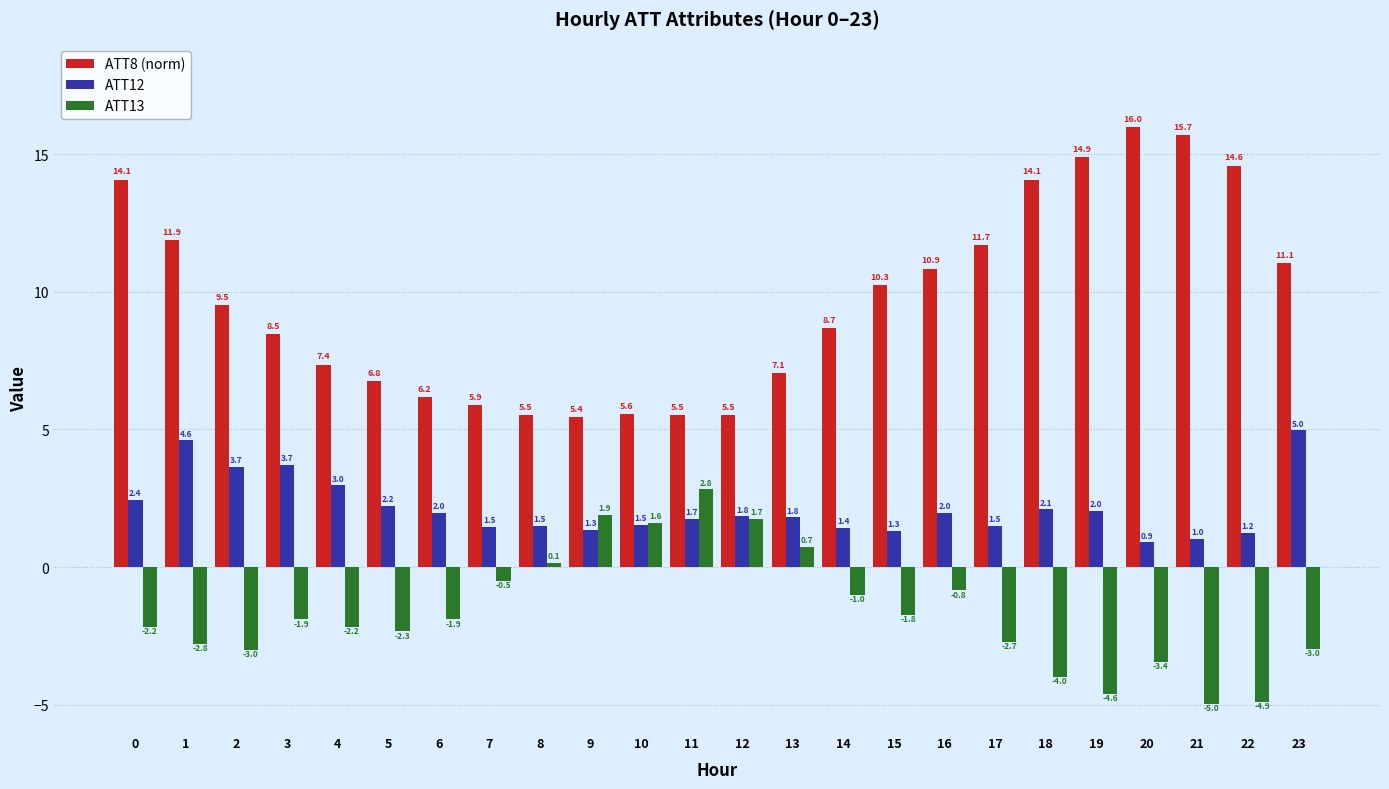

How many values in ATT13 are below zero?

18